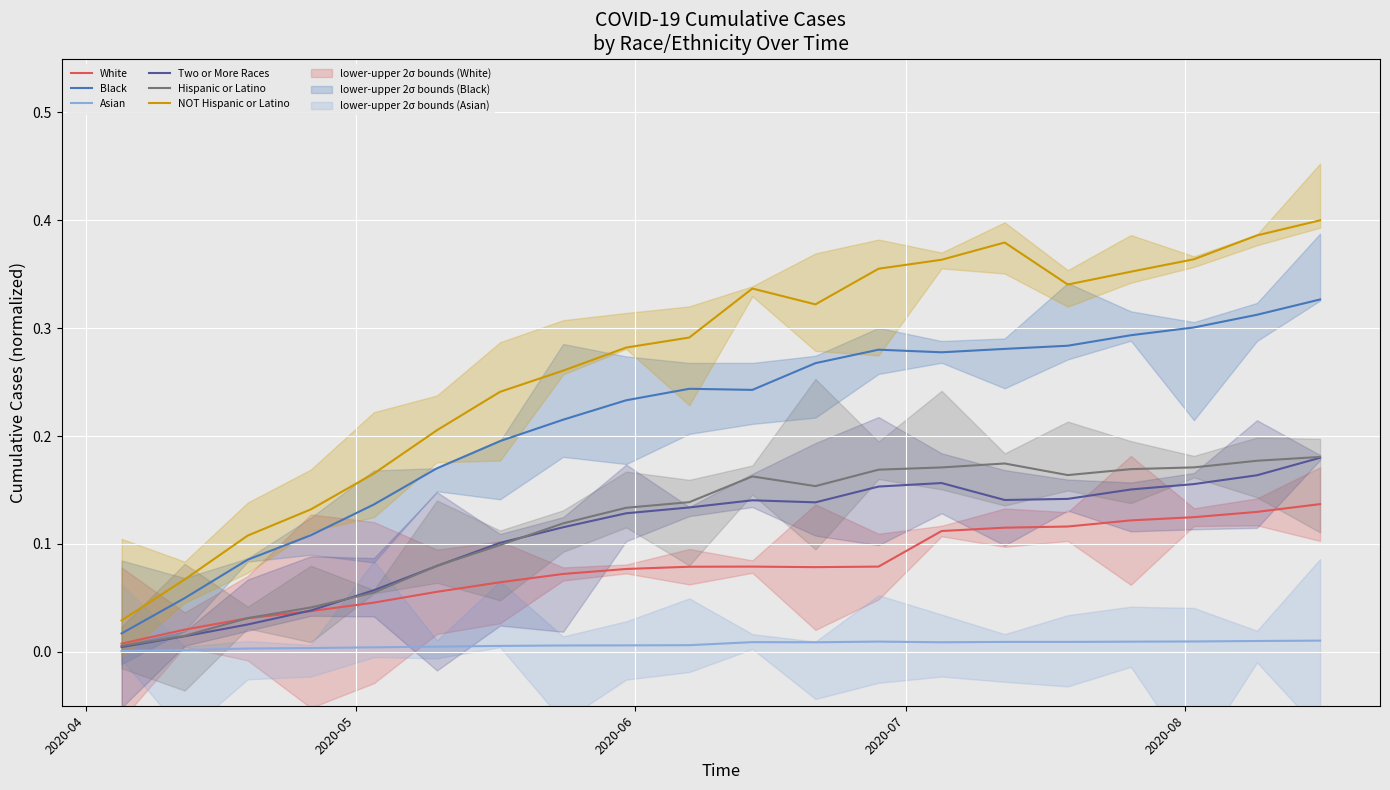

What is the difference between the maximum and minimum values in the White series?

0.1